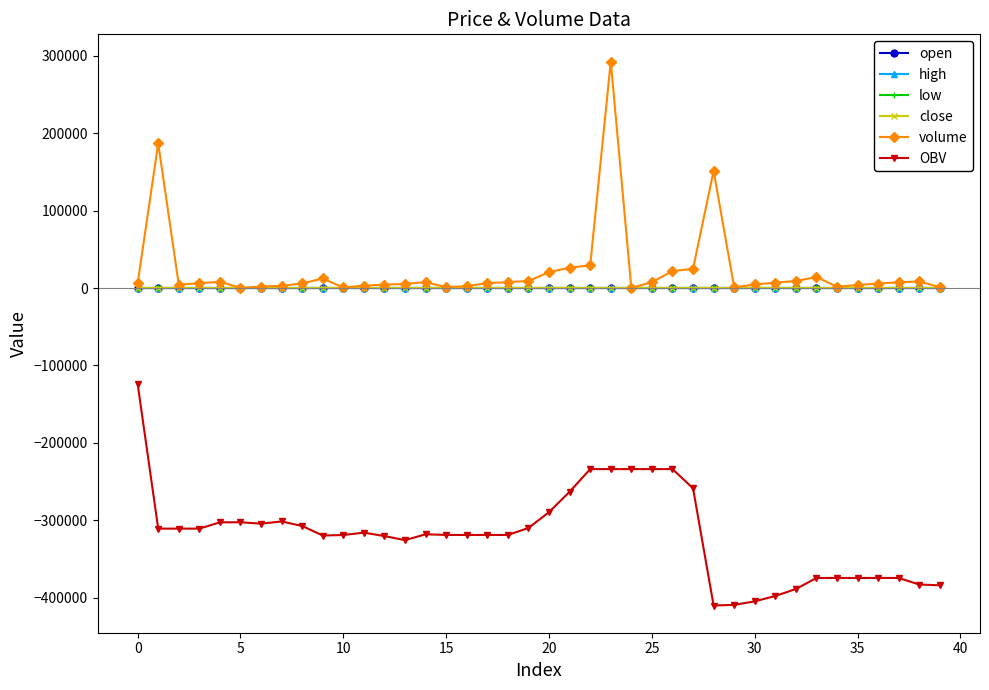

True or false: volume has more than 1 points higher than both neighbors.

True